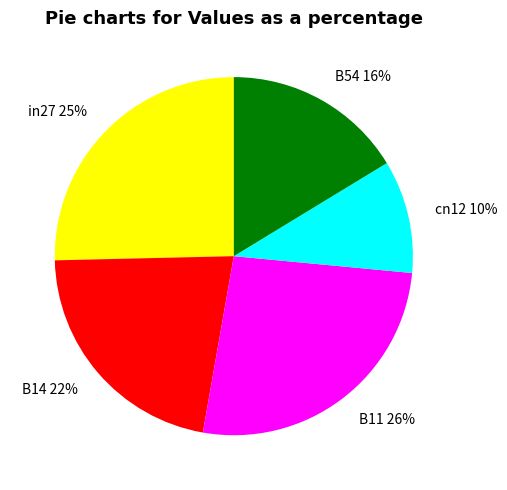

Count the number of slices in the pie.

5